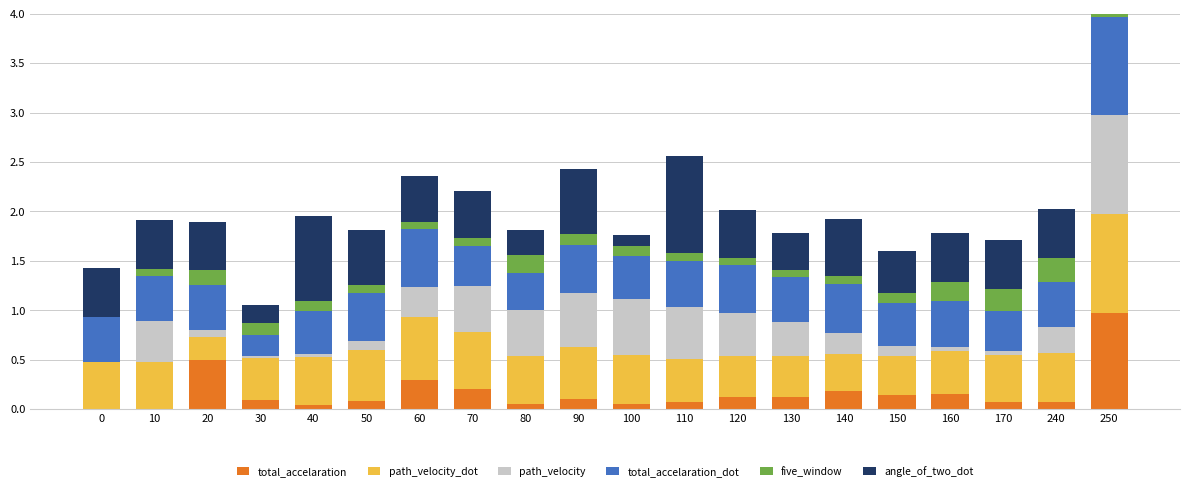

What is the total value across all series at 150?

1.6